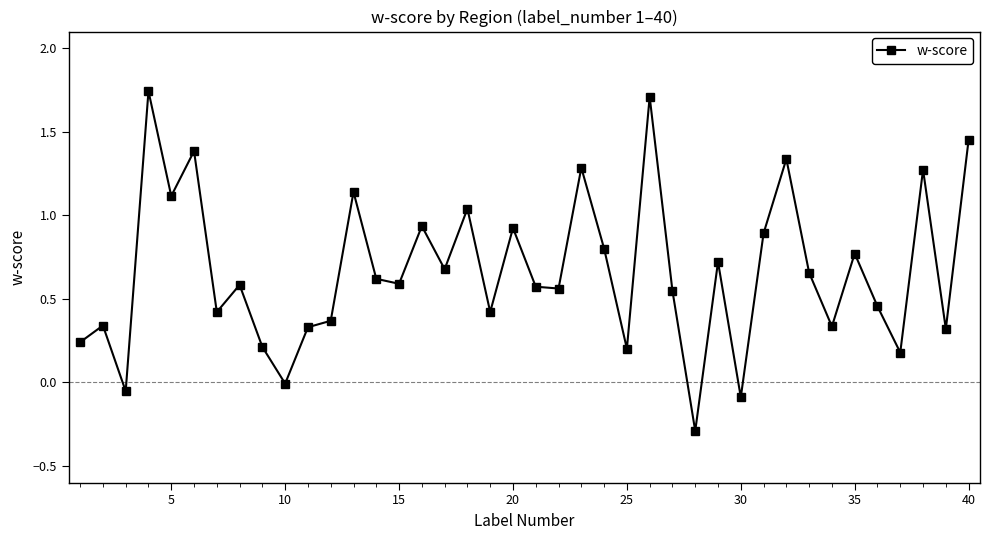

What is the minimum value shown in the chart?

-0.3